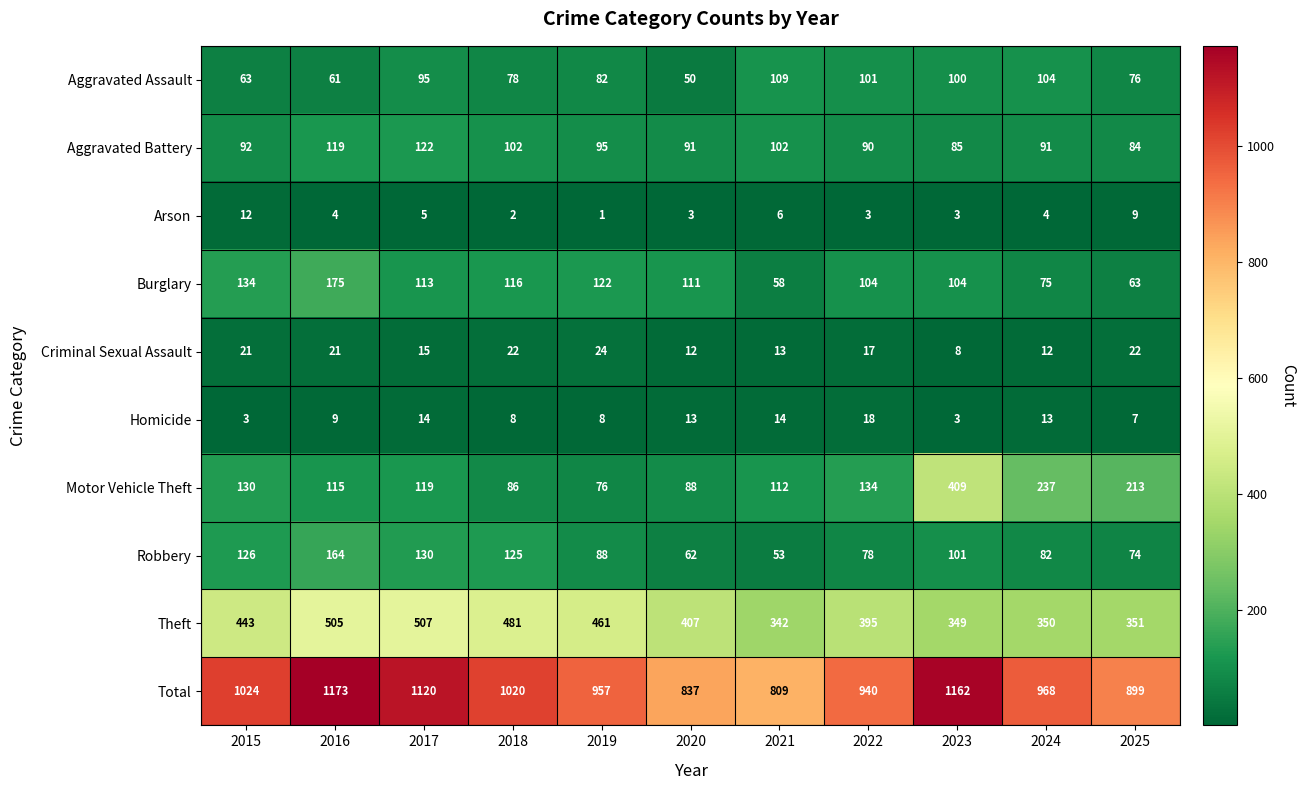

What is the difference between the Total values at 2022 and 2024?

28